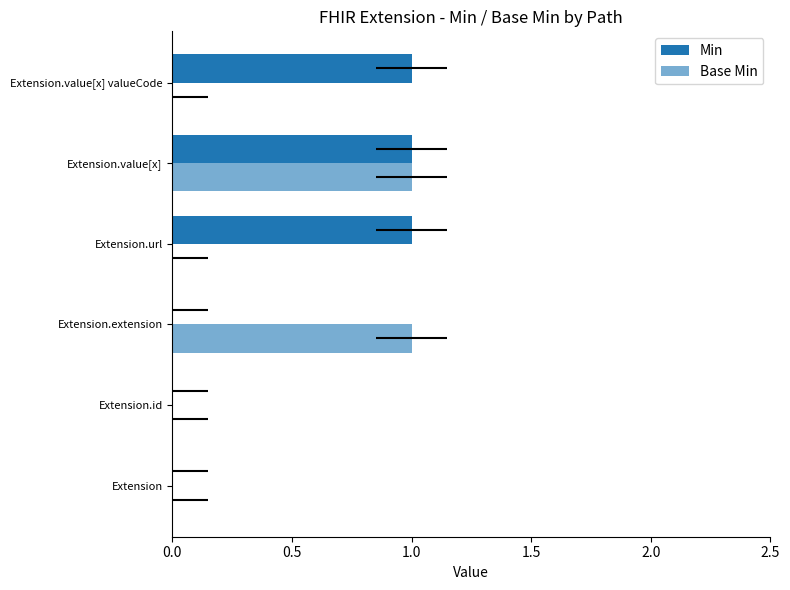

What is the sum of all Base Min values?

2